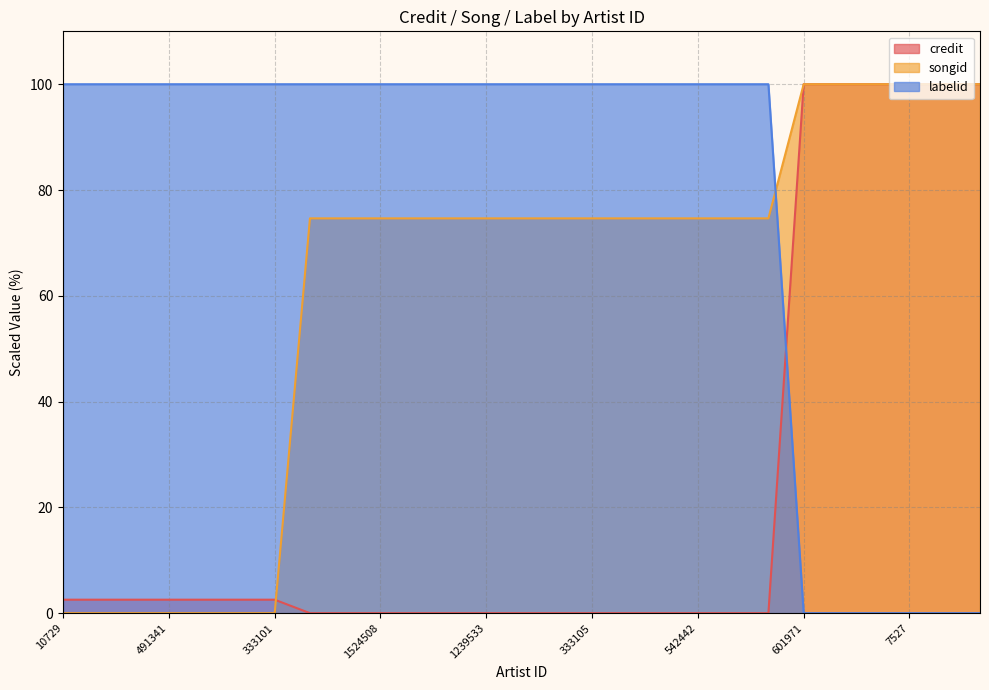

List the series in order of their overall mean, highest first.

labelid, songid, credit